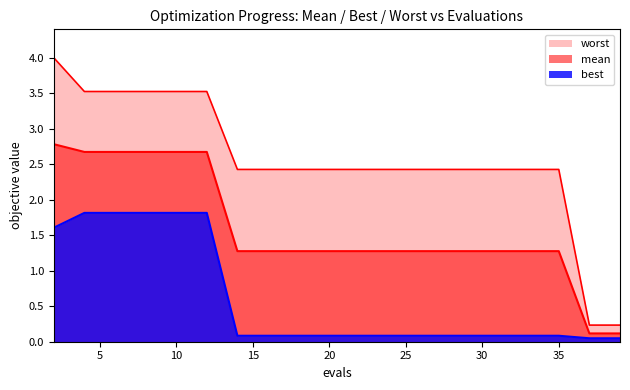

List the series in order of their overall mean, lowest first.

best, mean, worst